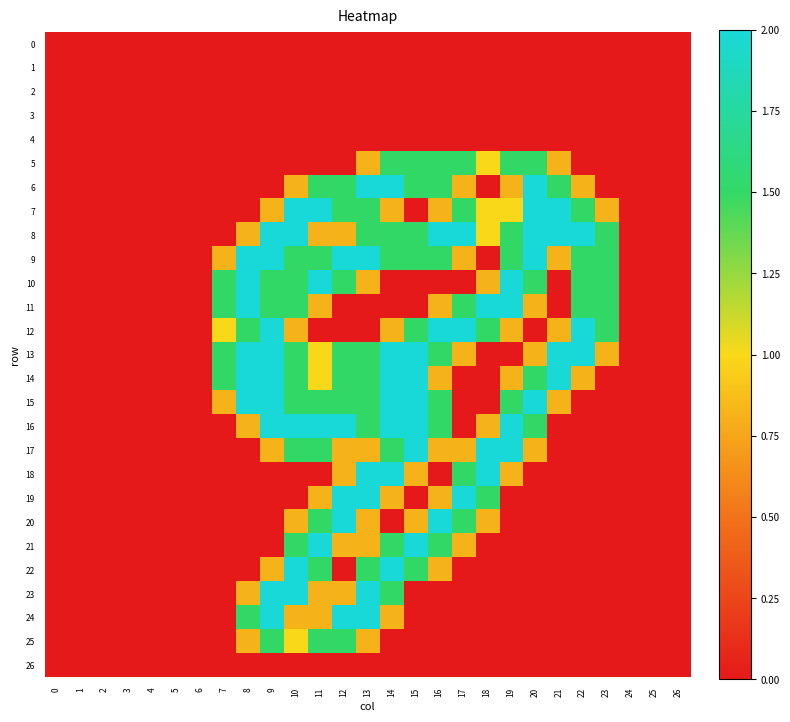

Which series has the widest spread of values?

6